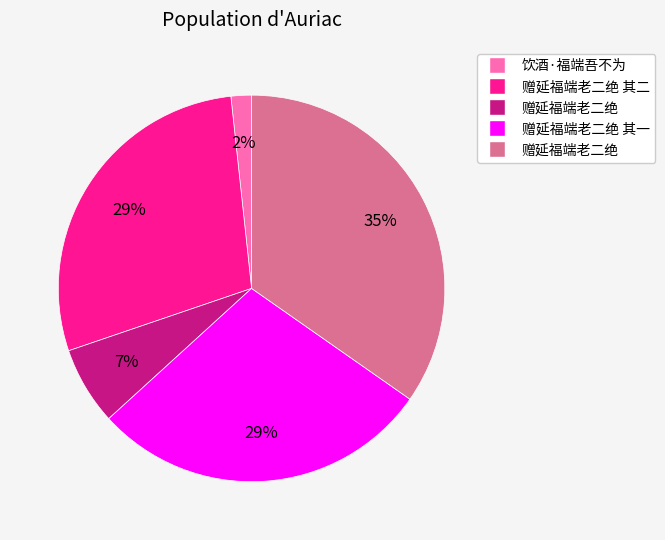

Count the number of slices in the pie.

5